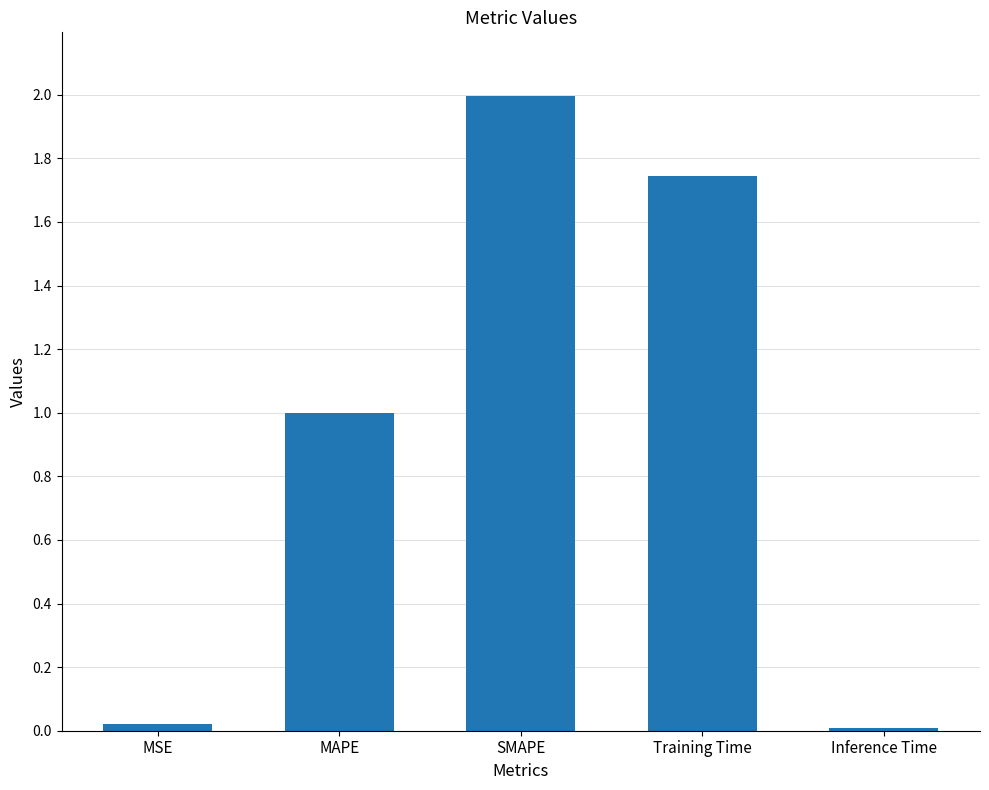

Is it true that the value at MAPE is 0.6?

False